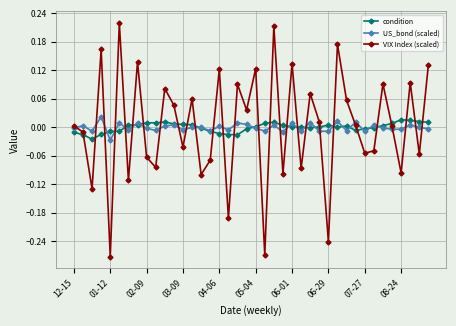

Which series ends up on top after the final intersection of VIX Index (scaled) and condition?

VIX Index (scaled)